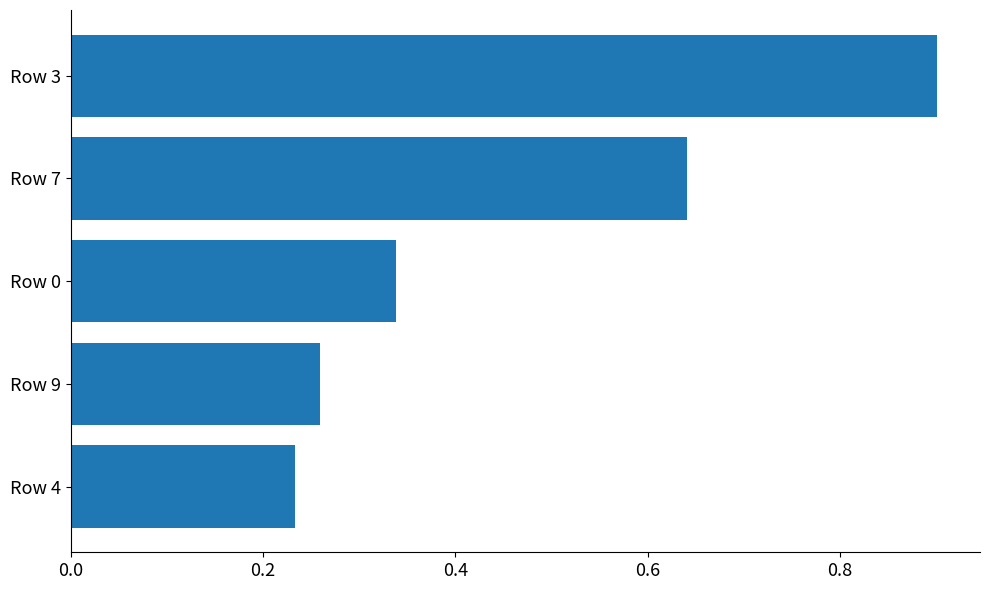

The value at Row 3 is 0.9. True or false?

True